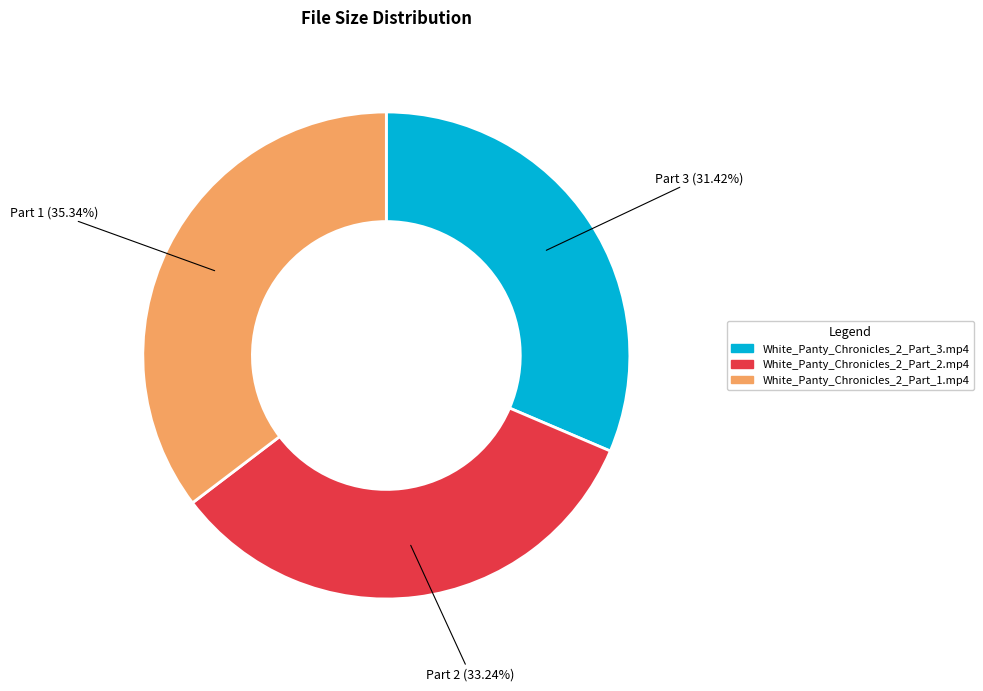

To the nearest percent, what percentage of the pie is White_Panty_Chronicles_2_Part_3.mp4?

31%